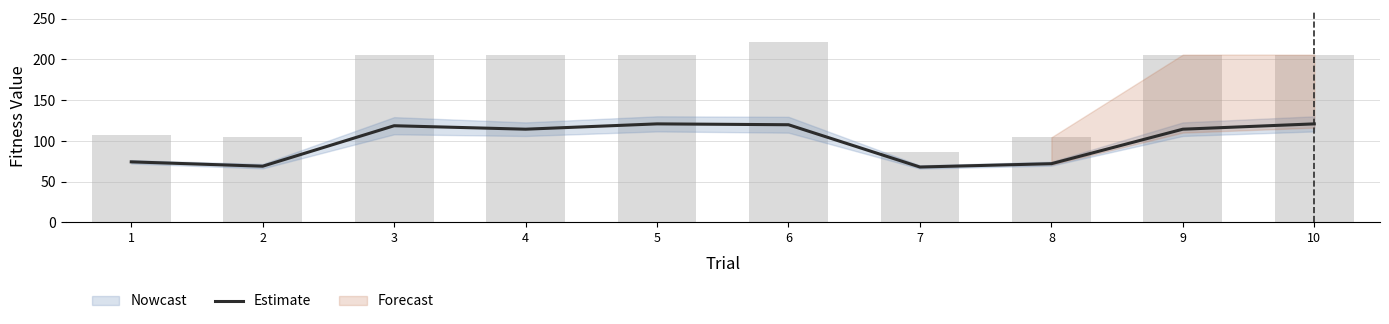

What is the difference between the values at 2 and 7?

1.0